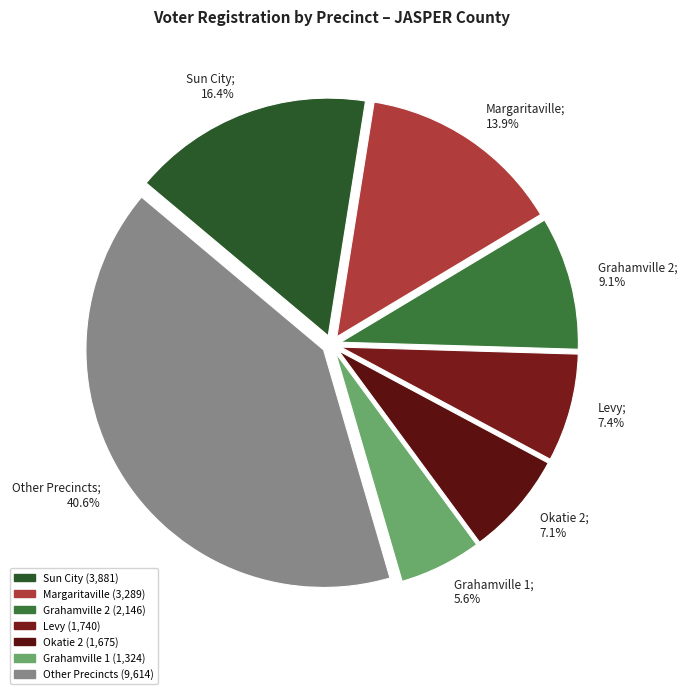

Do Okatie 2; 7.1% and Grahamville 1; 5.6% together represent more than half of the pie?

No